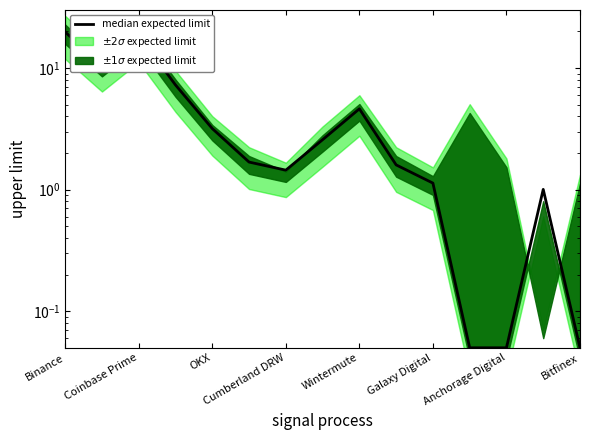

How many data points are less than 1?

3